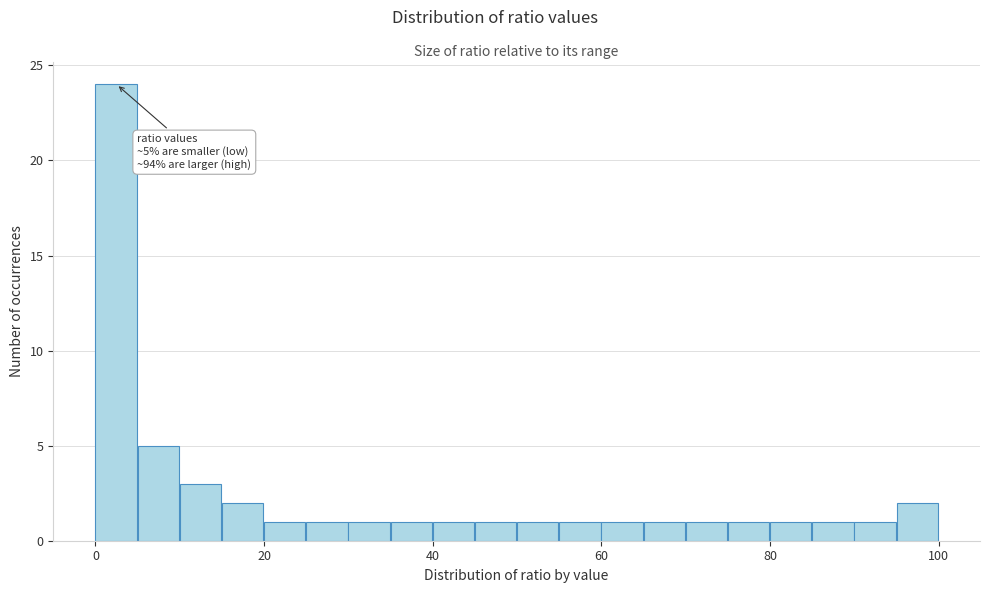

Read against the x-axis, roughly where is the centre of the tallest bar?

2